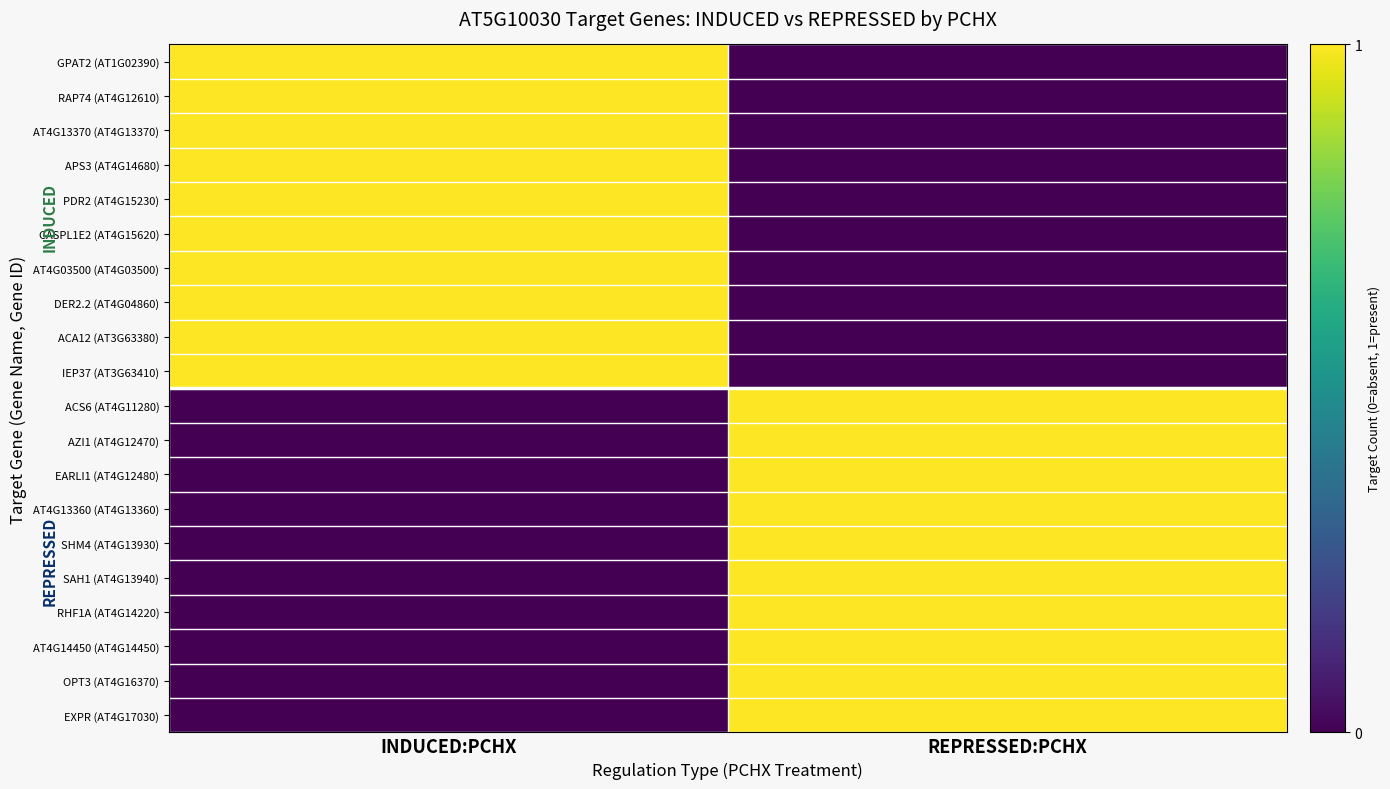

Reading left to right, transcribe all the data shown in this chart.

GPAT2 (AT1G02390): INDUCED:PCHX=1	REPRESSED:PCHX=0
RAP74 (AT4G12610): INDUCED:PCHX=1	REPRESSED:PCHX=0
AT4G13370 (AT4G13370): INDUCED:PCHX=1	REPRESSED:PCHX=0
APS3 (AT4G14680): INDUCED:PCHX=1	REPRESSED:PCHX=0
PDR2 (AT4G15230): INDUCED:PCHX=1	REPRESSED:PCHX=0
CASPL1E2 (AT4G15620): INDUCED:PCHX=1	REPRESSED:PCHX=0
AT4G03500 (AT4G03500): INDUCED:PCHX=1	REPRESSED:PCHX=0
DER2.2 (AT4G04860): INDUCED:PCHX=1	REPRESSED:PCHX=0
ACA12 (AT3G63380): INDUCED:PCHX=1	REPRESSED:PCHX=0
IEP37 (AT3G63410): INDUCED:PCHX=1	REPRESSED:PCHX=0
ACS6 (AT4G11280): INDUCED:PCHX=0	REPRESSED:PCHX=1
AZI1 (AT4G12470): INDUCED:PCHX=0	REPRESSED:PCHX=1
EARLI1 (AT4G12480): INDUCED:PCHX=0	REPRESSED:PCHX=1
AT4G13360 (AT4G13360): INDUCED:PCHX=0	REPRESSED:PCHX=1
SHM4 (AT4G13930): INDUCED:PCHX=0	REPRESSED:PCHX=1
SAH1 (AT4G13940): INDUCED:PCHX=0	REPRESSED:PCHX=1
RHF1A (AT4G14220): INDUCED:PCHX=0	REPRESSED:PCHX=1
AT4G14450 (AT4G14450): INDUCED:PCHX=0	REPRESSED:PCHX=1
OPT3 (AT4G16370): INDUCED:PCHX=0	REPRESSED:PCHX=1
EXPR (AT4G17030): INDUCED:PCHX=0	REPRESSED:PCHX=1